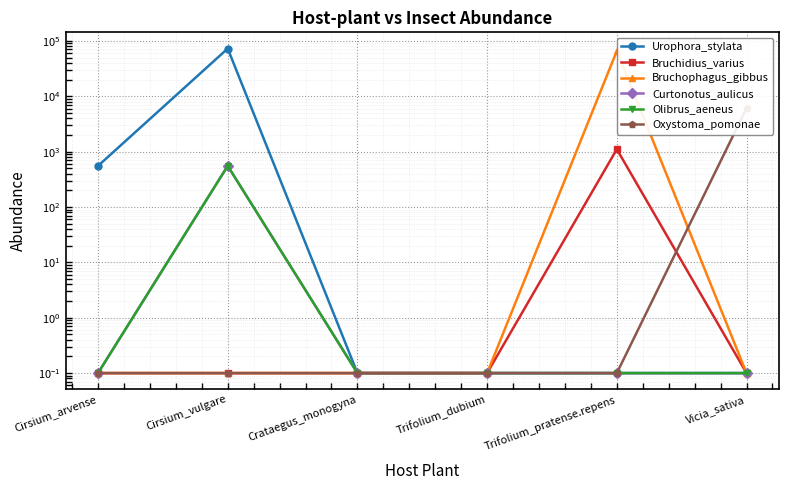

At which category does the chart reach its minimum across all series?

Crataegus_monogyna